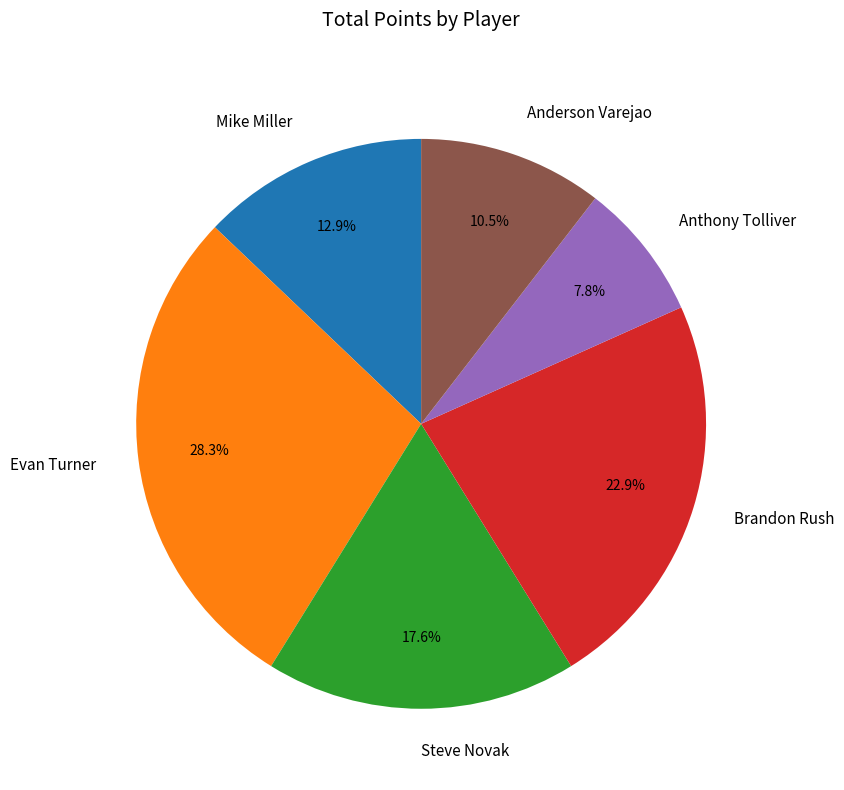

What is the total percentage of Evan Turner and Mike Miller?

41.2%